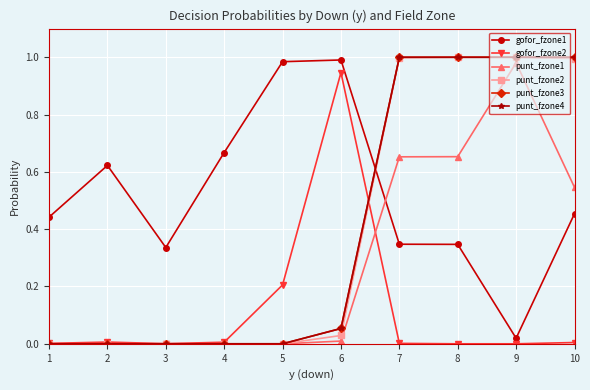

How many lines are shown in the chart?

6